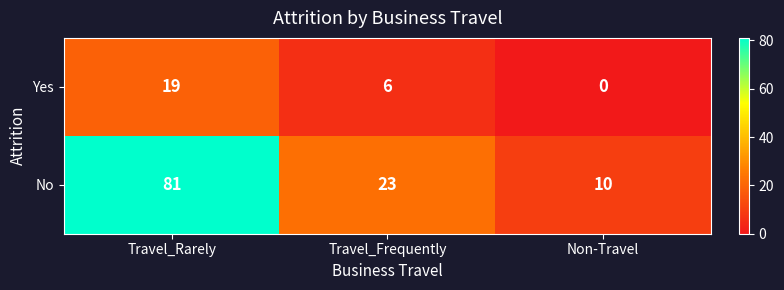

What is the difference between the maximum and minimum values in the Yes series?

19